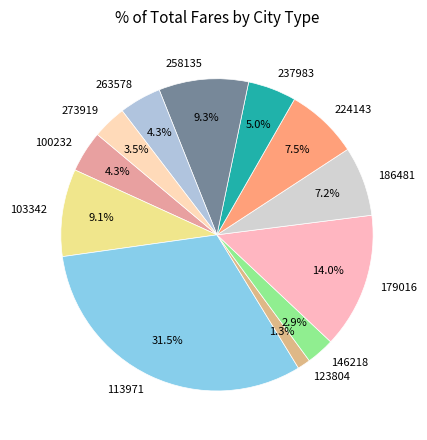

Between 100232 and 273919, which is larger?

100232